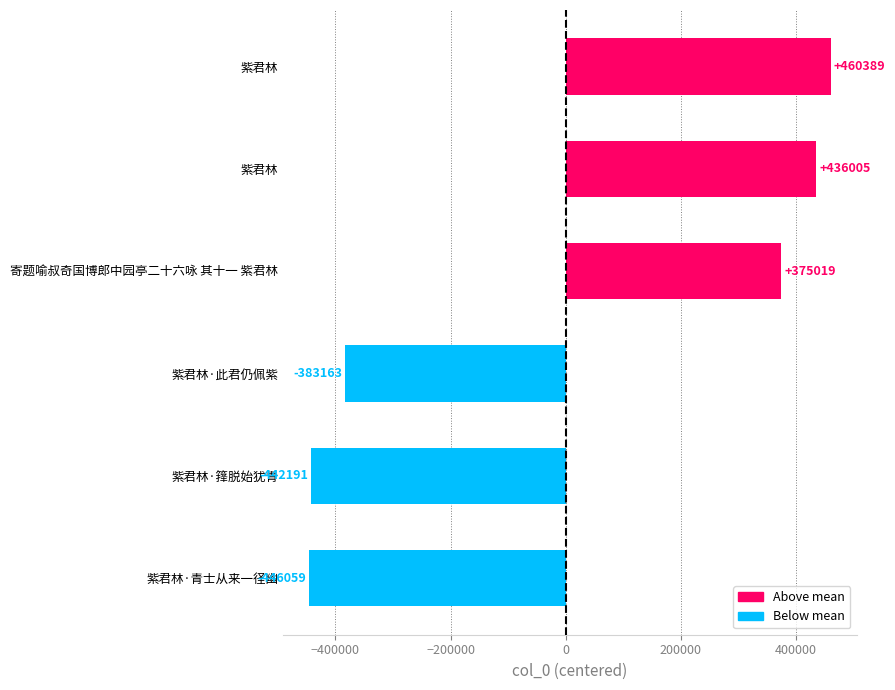

How many distinct data groups are displayed?

1